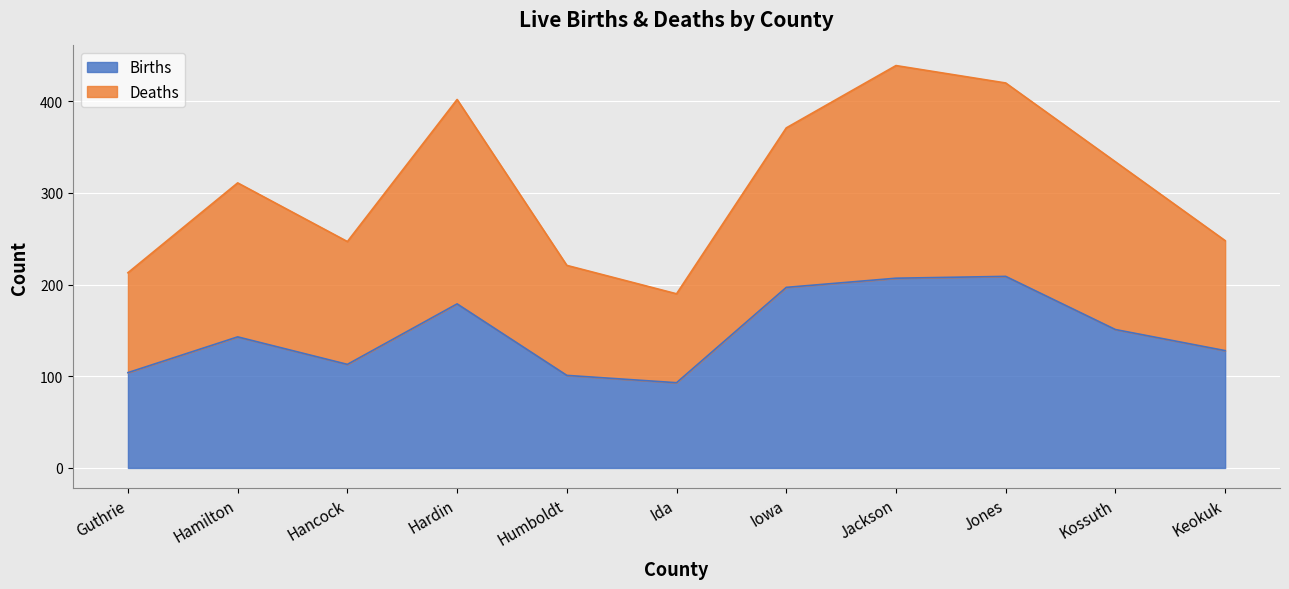

Is it true that Births equals 113 at Hancock?

True